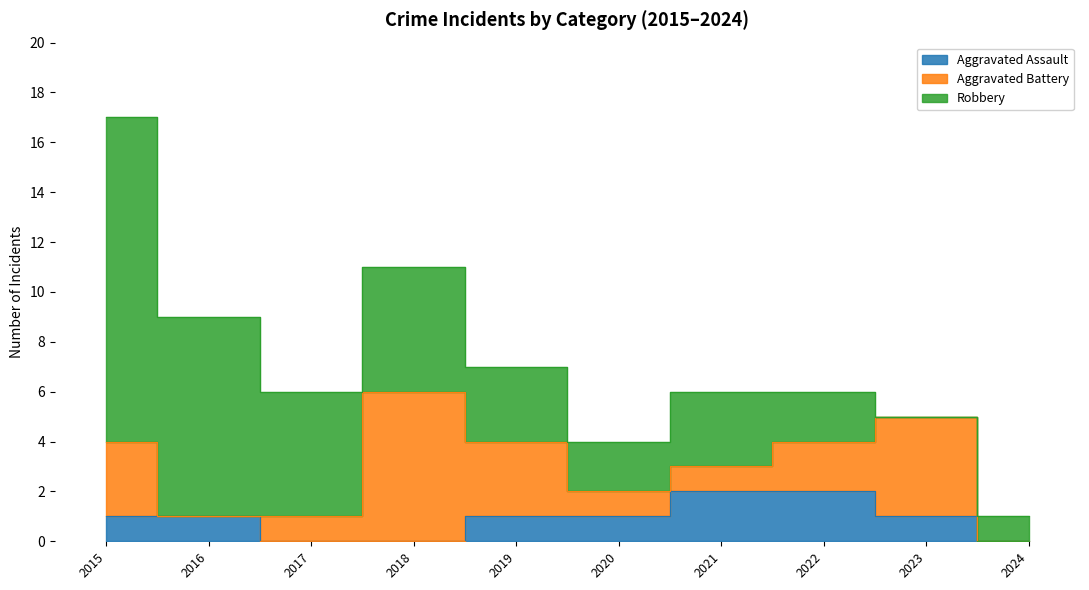

The value of Aggravated Assault at 2024 is -1. True or false?

False